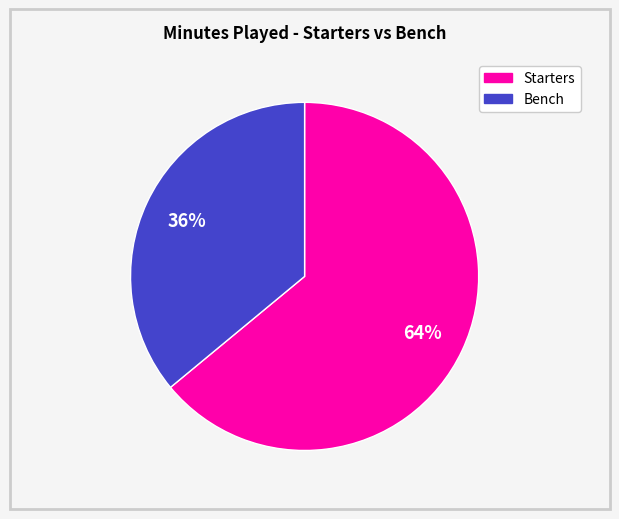

To the nearest percent, what is the average slice percentage?

50%